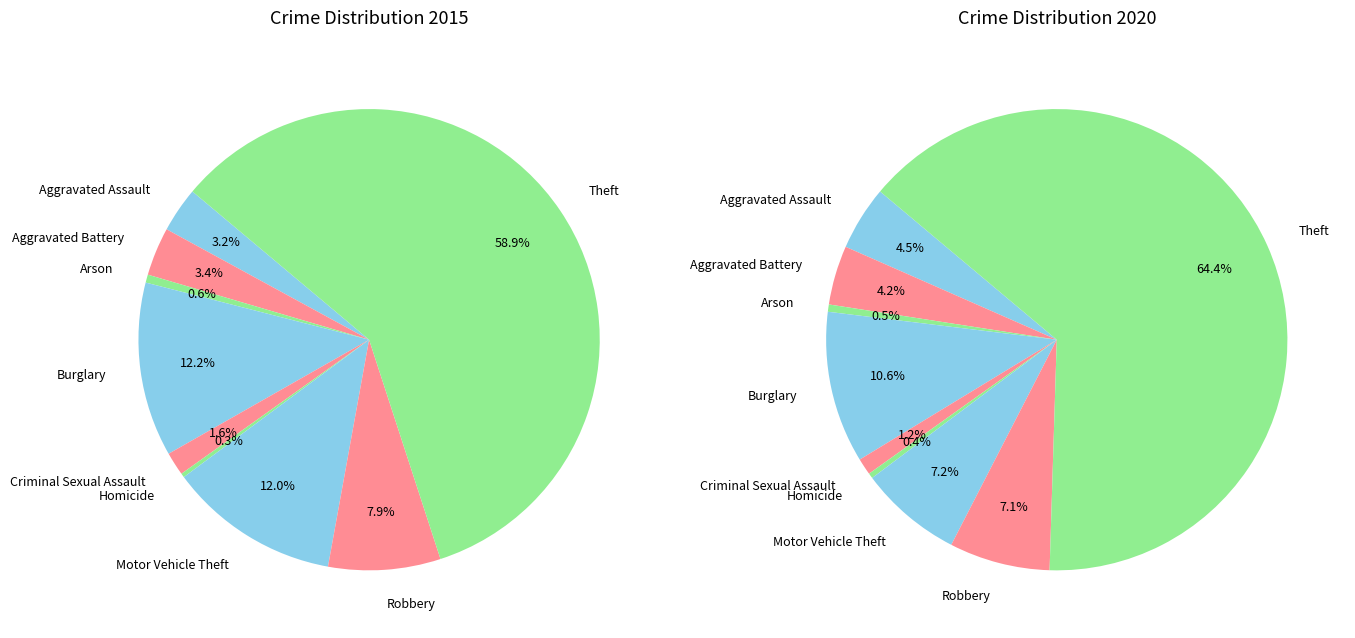

What is the total percentage of Homicide and Burglary?

12.5%